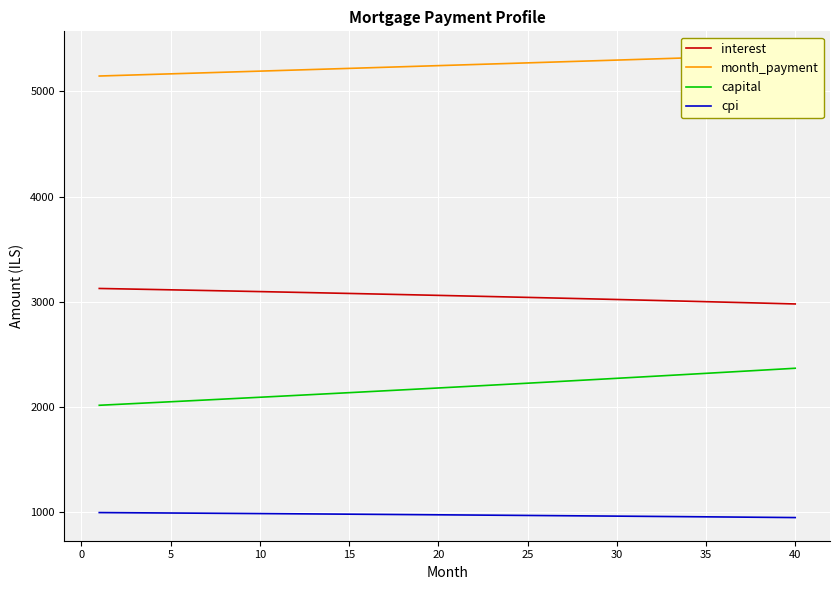

True or false: capital and cpi cross at least once.

False